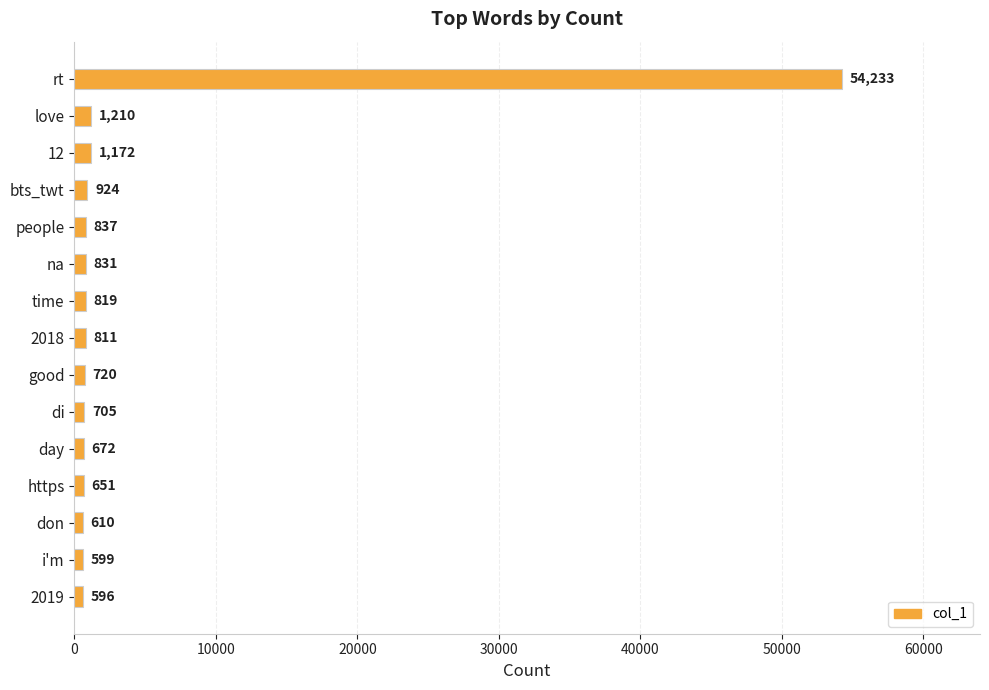

Is it true that the value at don is 610?

True